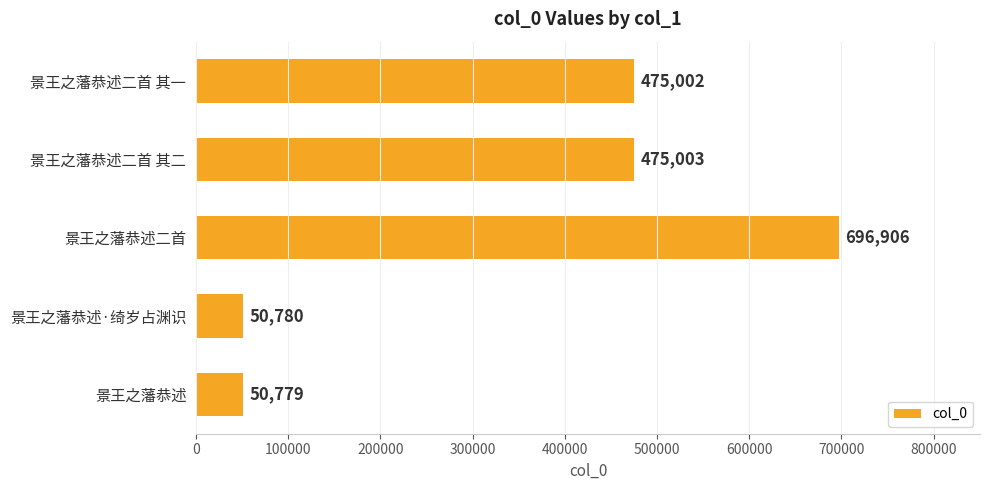

Reading top to bottom, list all the values displayed in this chart.

景王之藩恭述二首 其一=475002	景王之藩恭述二首 其二=475003	景王之藩恭述二首=696906	景王之藩恭述·绮岁占渊识=50780	景王之藩恭述=50779